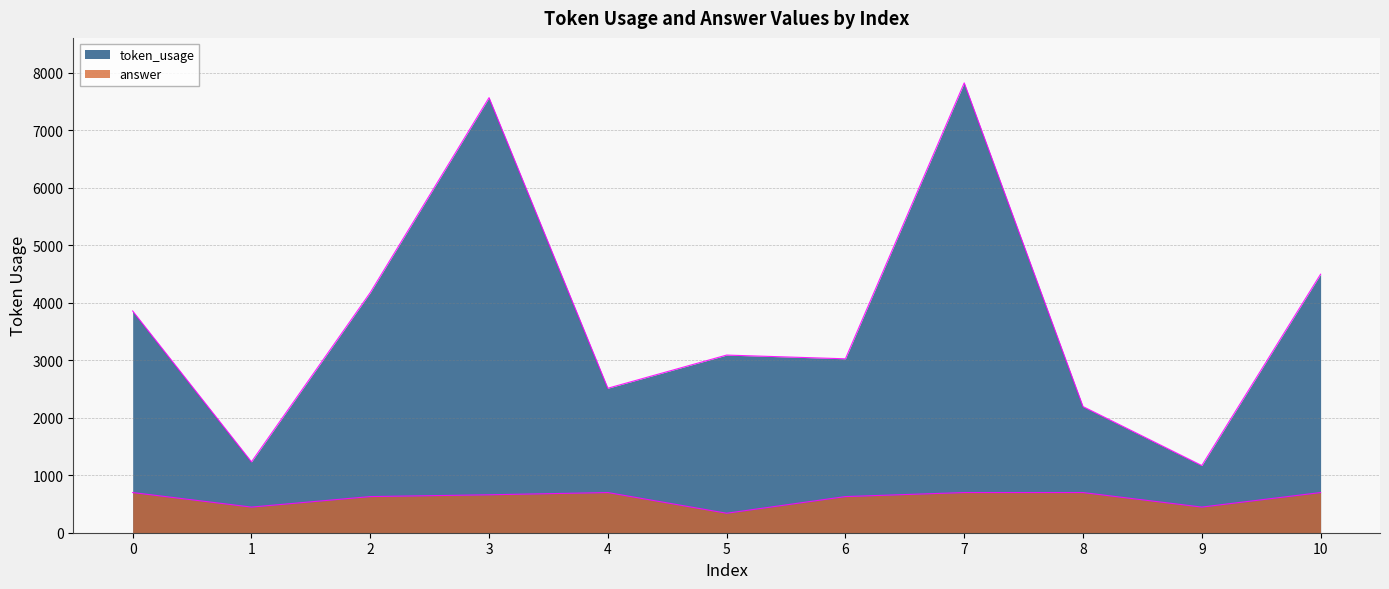

The token_usage series shows 2514 at 4. True or false?

True